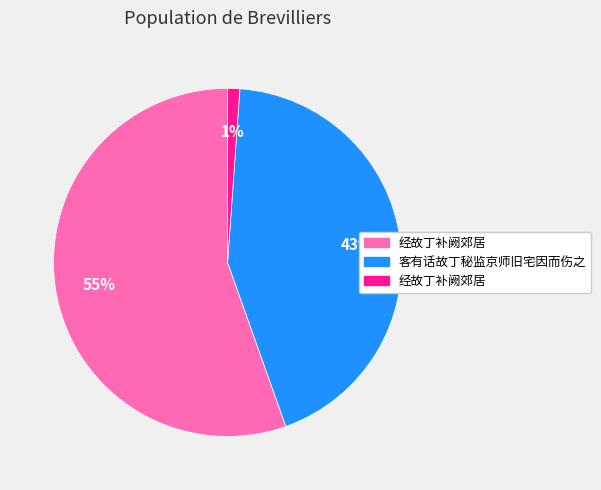

To the nearest percent, what is the average slice percentage?

33%